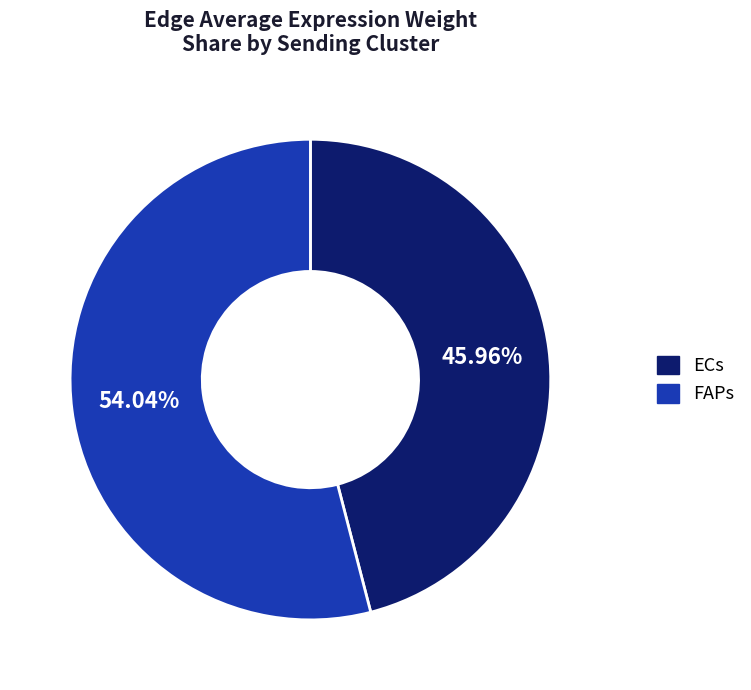

What portion of the pie excludes ECs?

54.0%